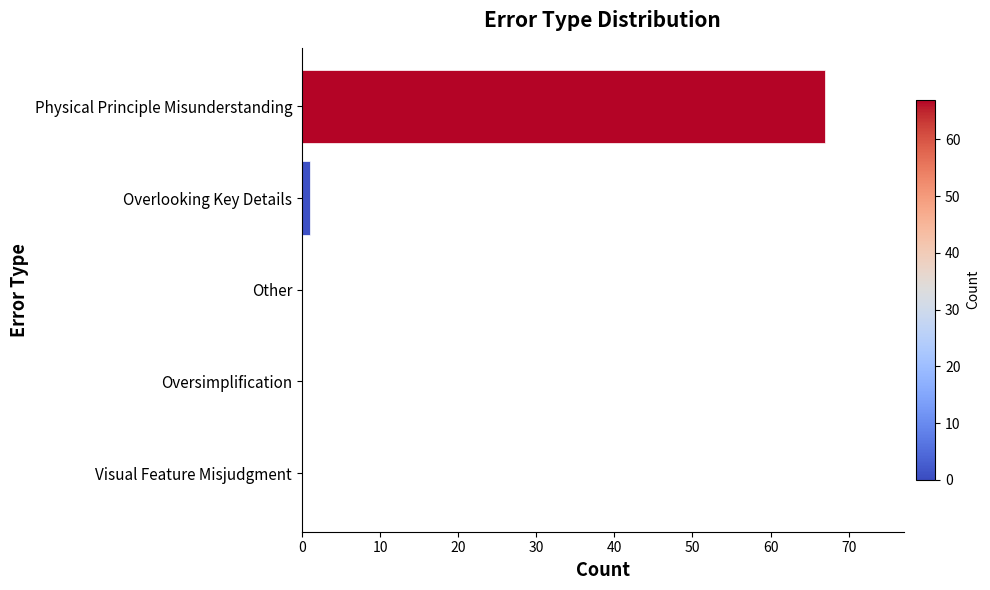

Count the number of data series in this chart.

1